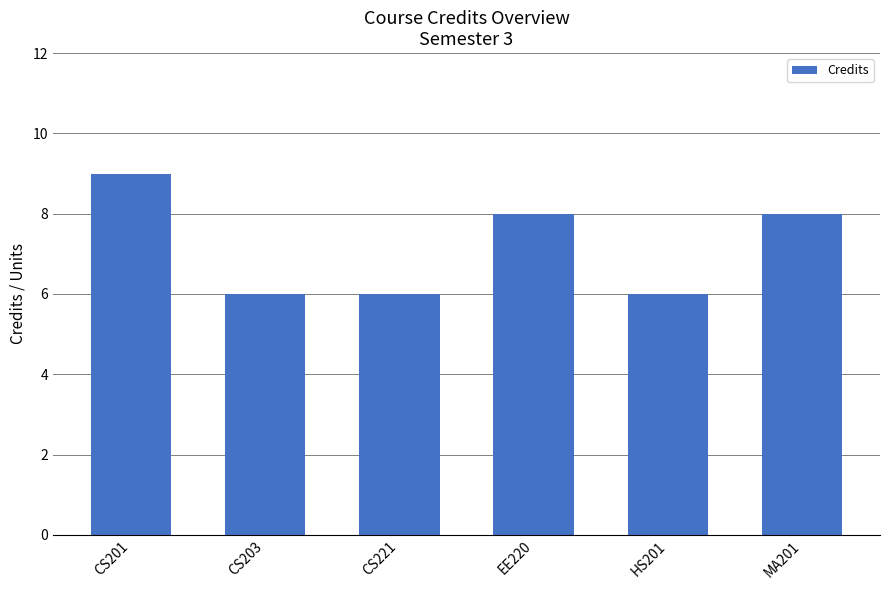

Is it true that the value at EE220 is 13?

False